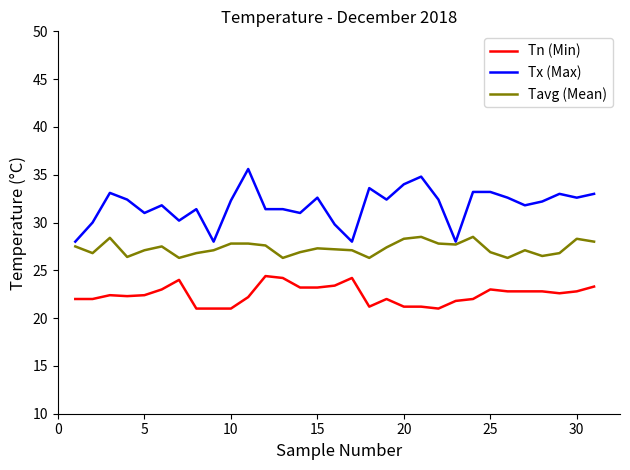

What is the minimum value for Tx (Max)?

28.0